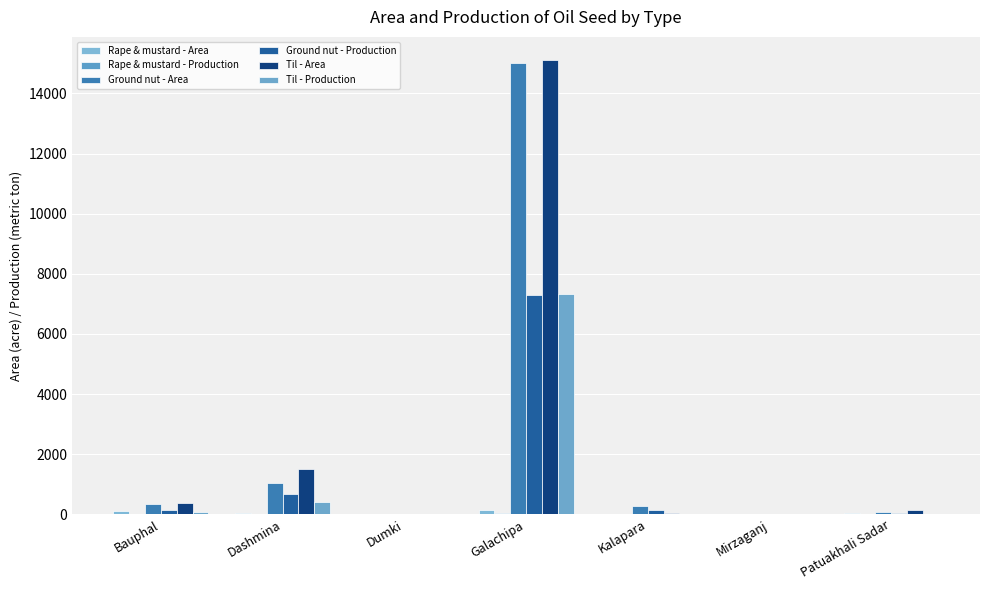

Which series changed the most between Dashmina and Dumki?

Til - Area